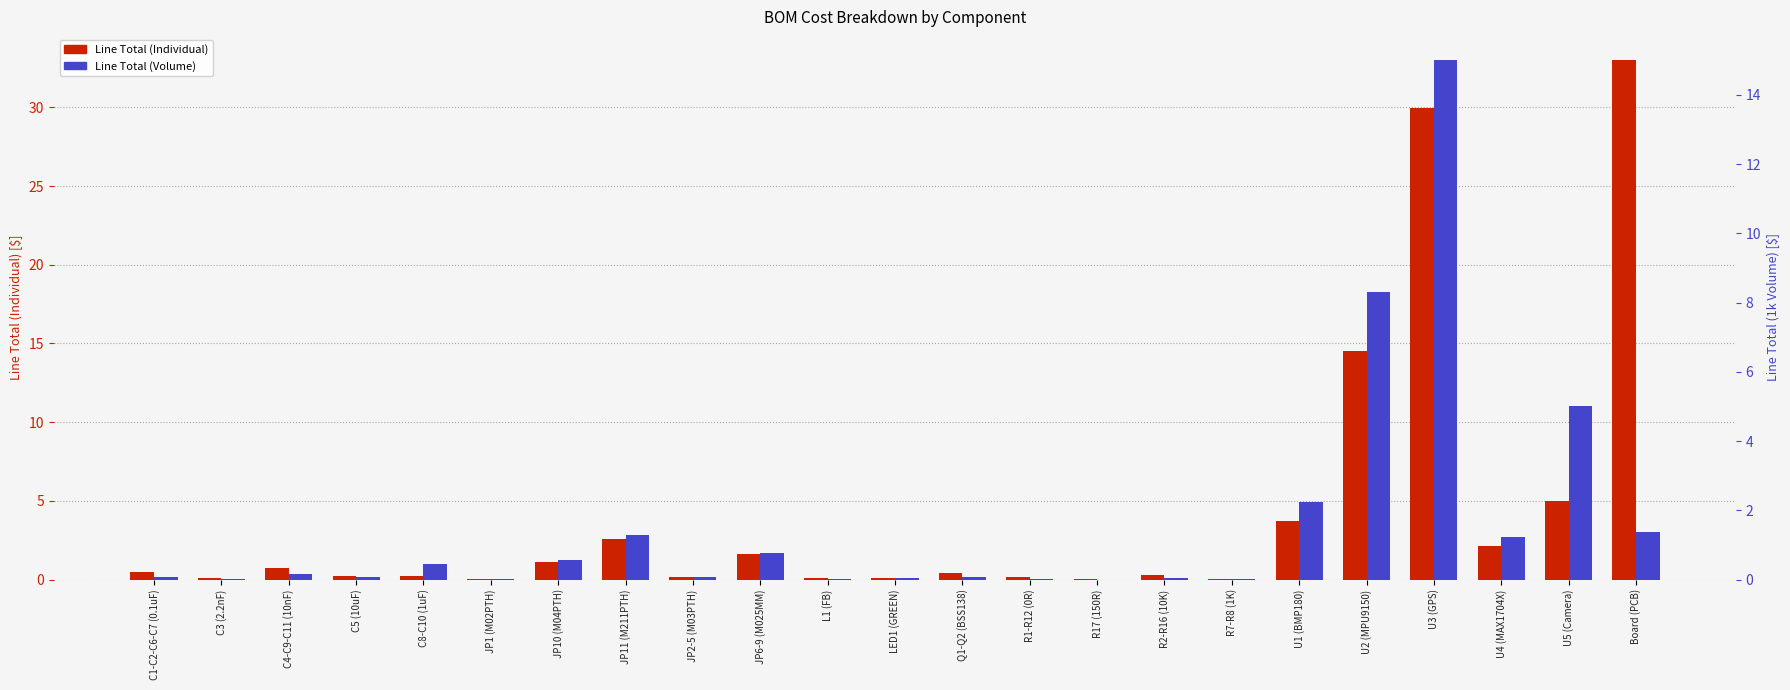

What is the maximum value shown in the chart?

33.0